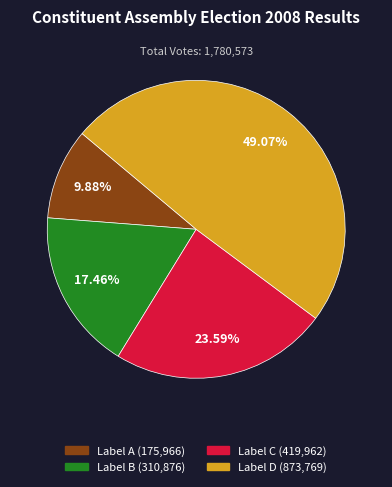

Count the number of slices in the pie.

4